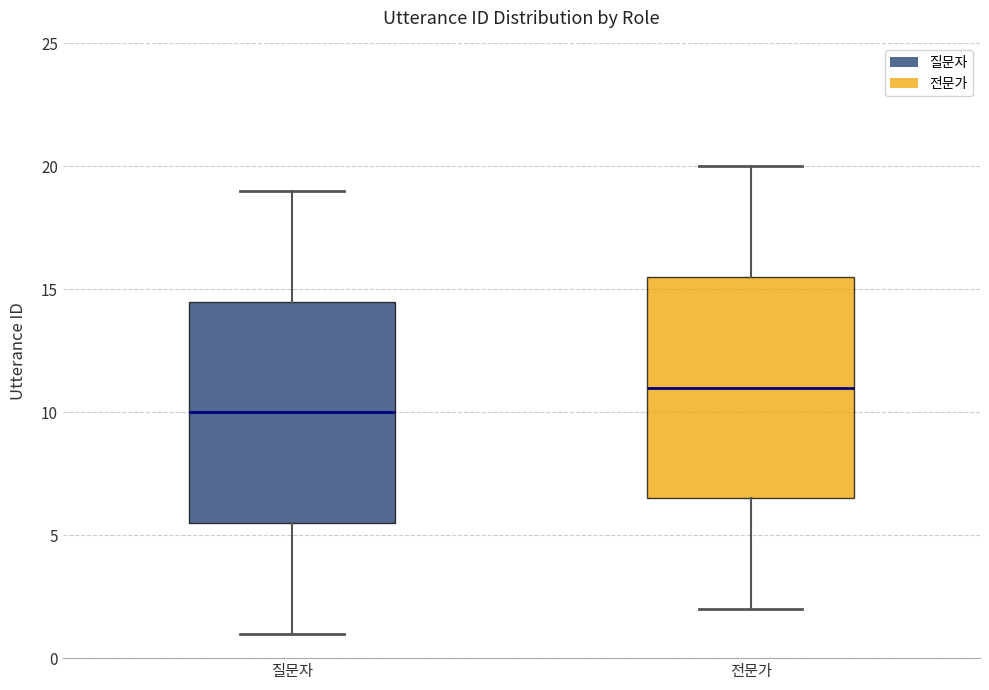

Which box's median line is the highest?

전문가